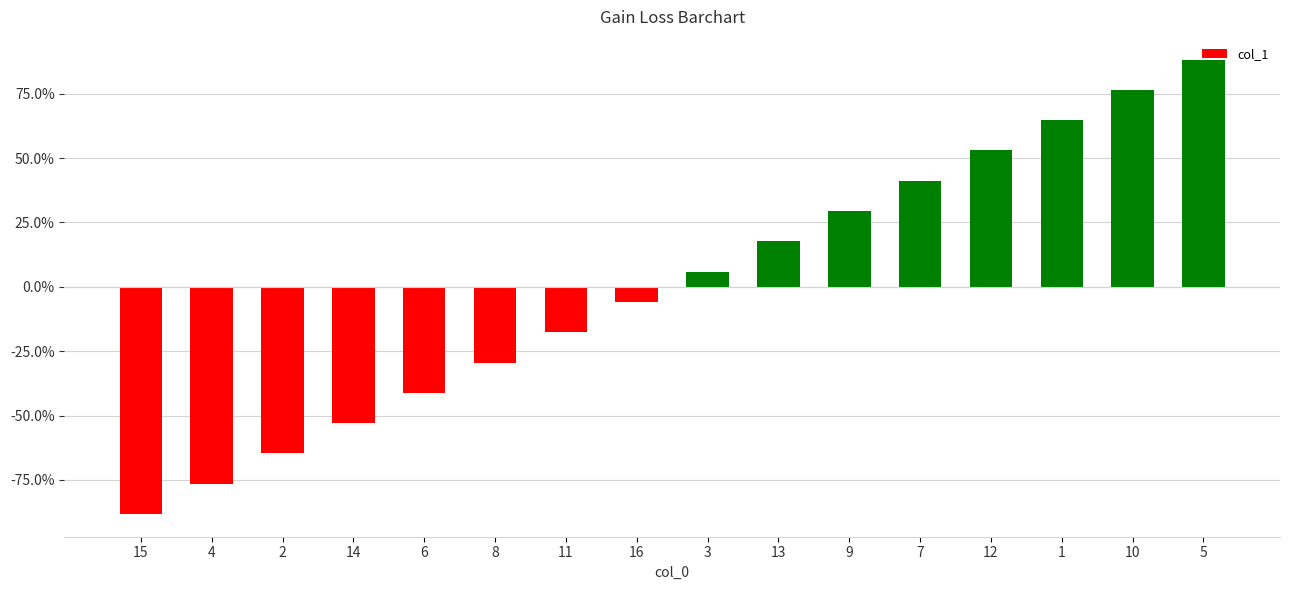

Rank the categories by value from highest to lowest.

5, 10, 1, 12, 7, 9, 13, 3, 16, 11, 8, 6, 14, 2, 4, 15